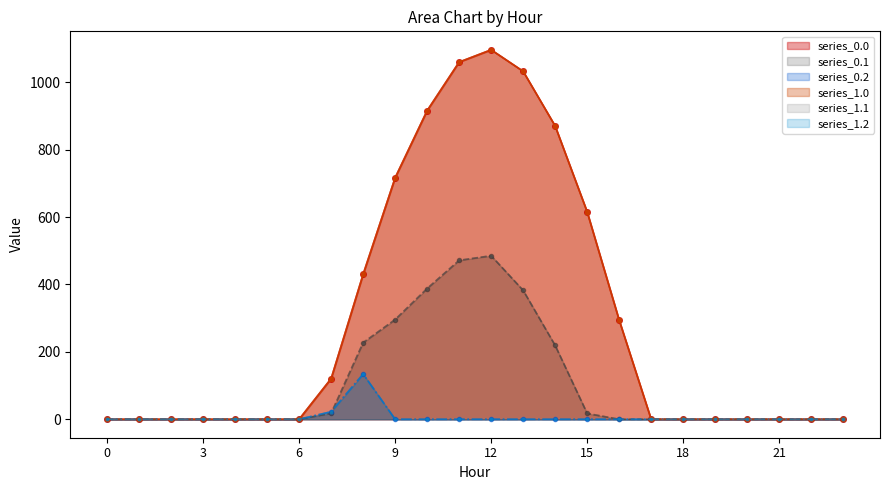

What is the sum of all series_0.1 values?

2505.4